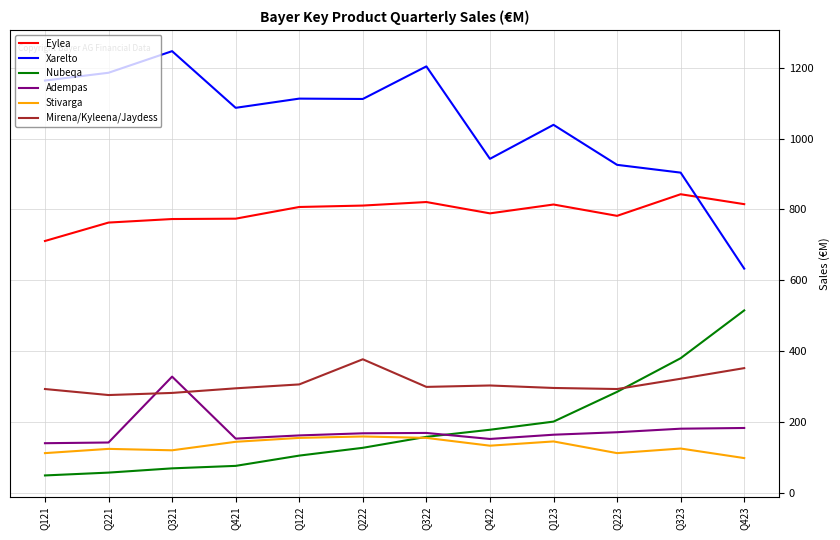

True or false: Mirena/Kyleena/Jaydess has more than 0 interior local peaks.

True